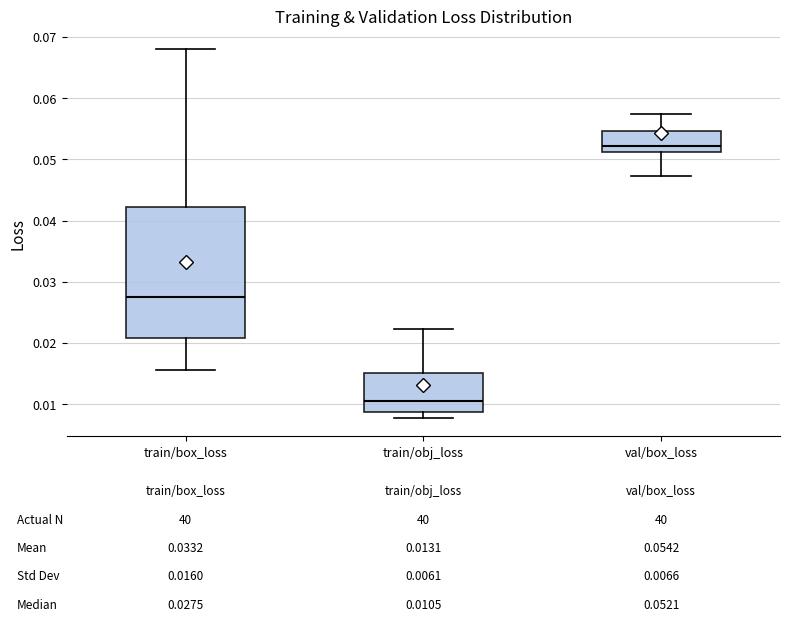

Comparing the boxes themselves (not the whiskers), which one is the tallest?

train/box_loss